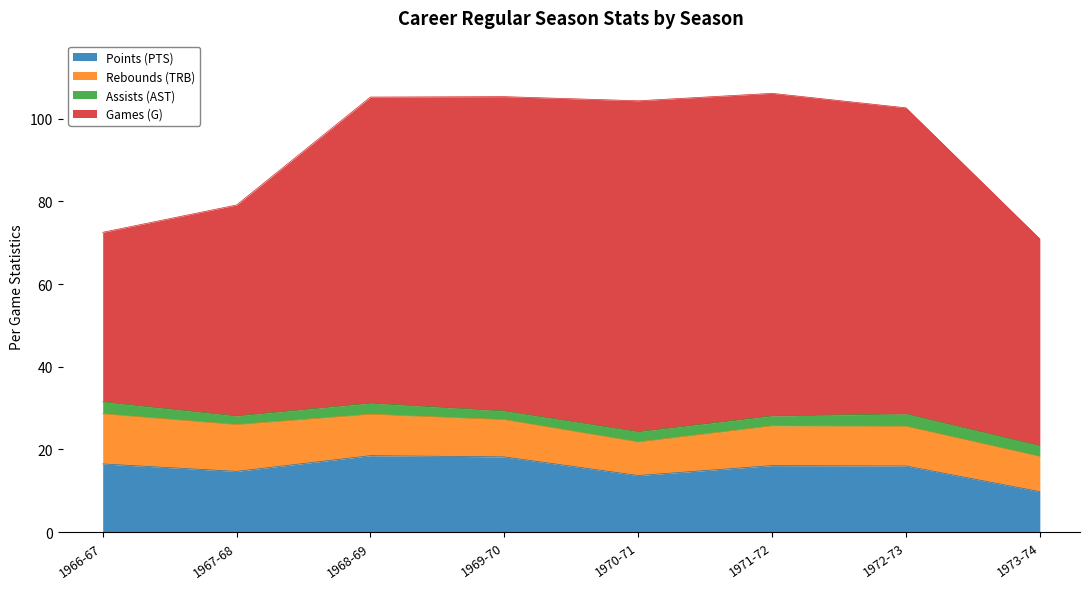

The value of Games (G) at 1972-73 is 74.0. True or false?

True